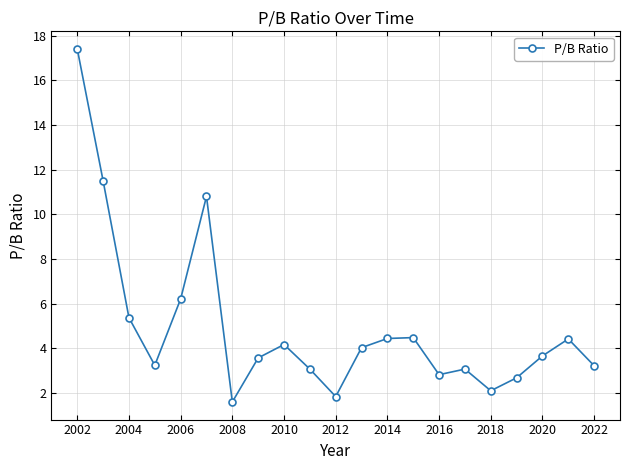

What is the value of the 6th point from the left?

10.8